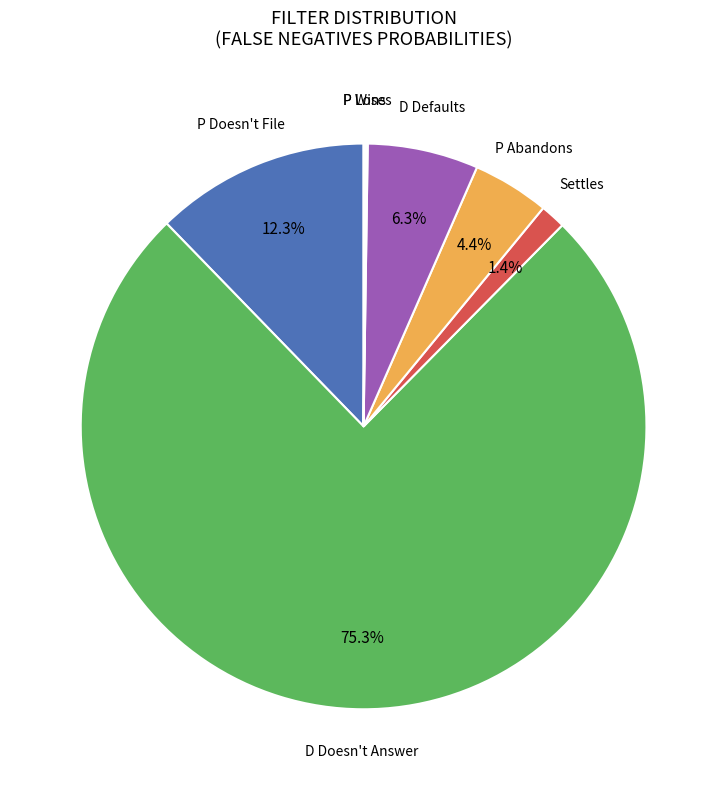

Is there any slice that represents more than half of the pie?

Yes